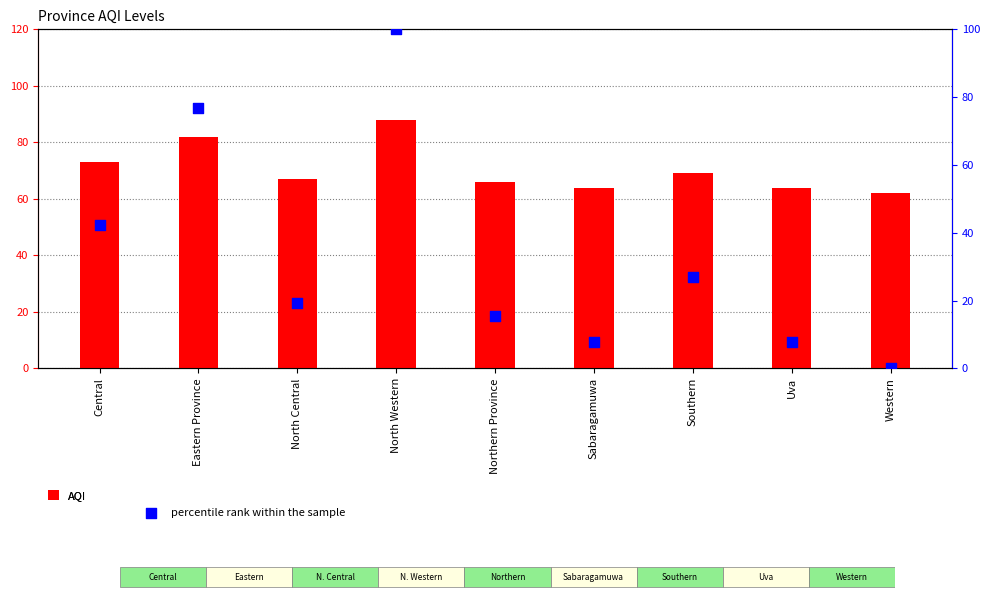

Which series reaches the minimum Y coordinate?

percentile rank within the sample